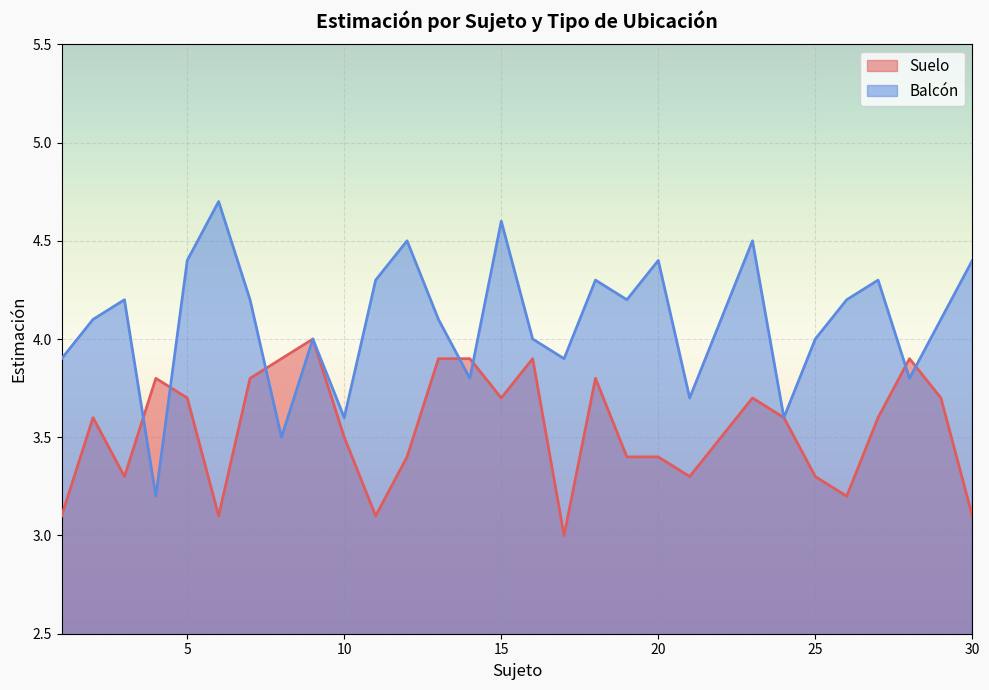

What are all the series names shown in the legend?

Suelo, Balcón